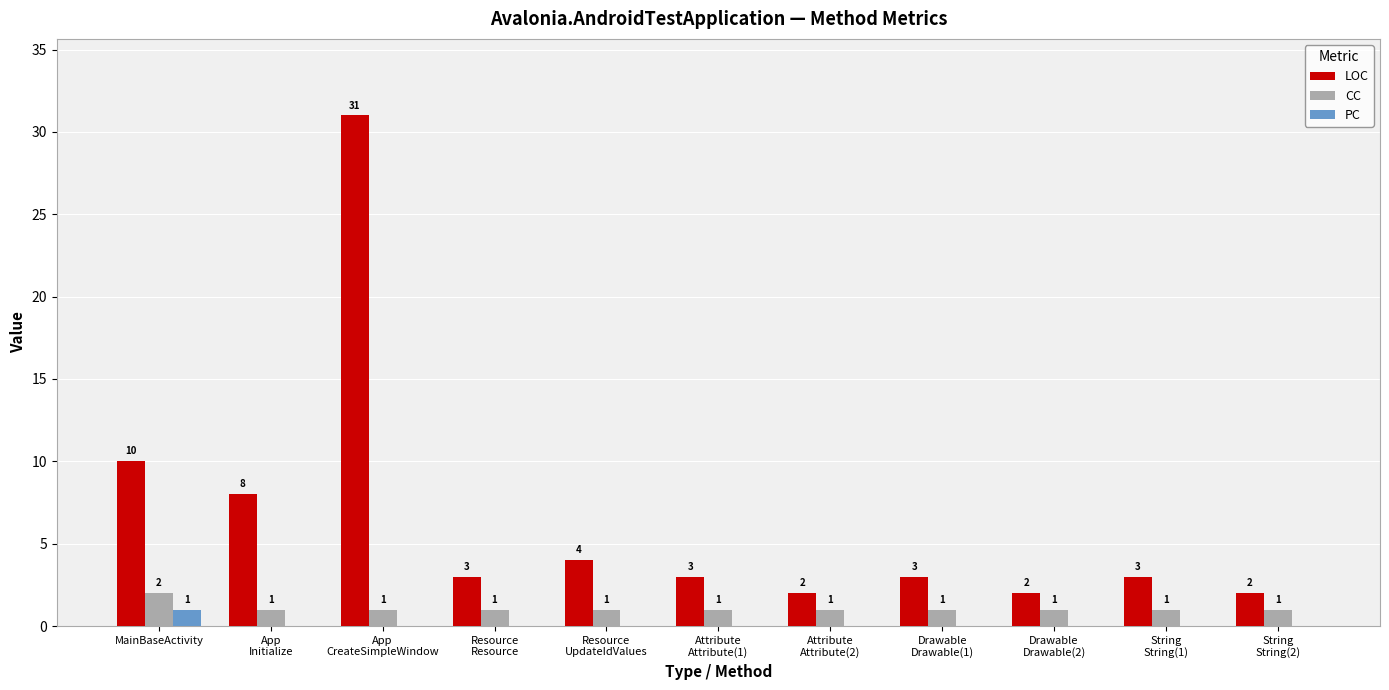

Which series has the largest total across all categories?

LOC